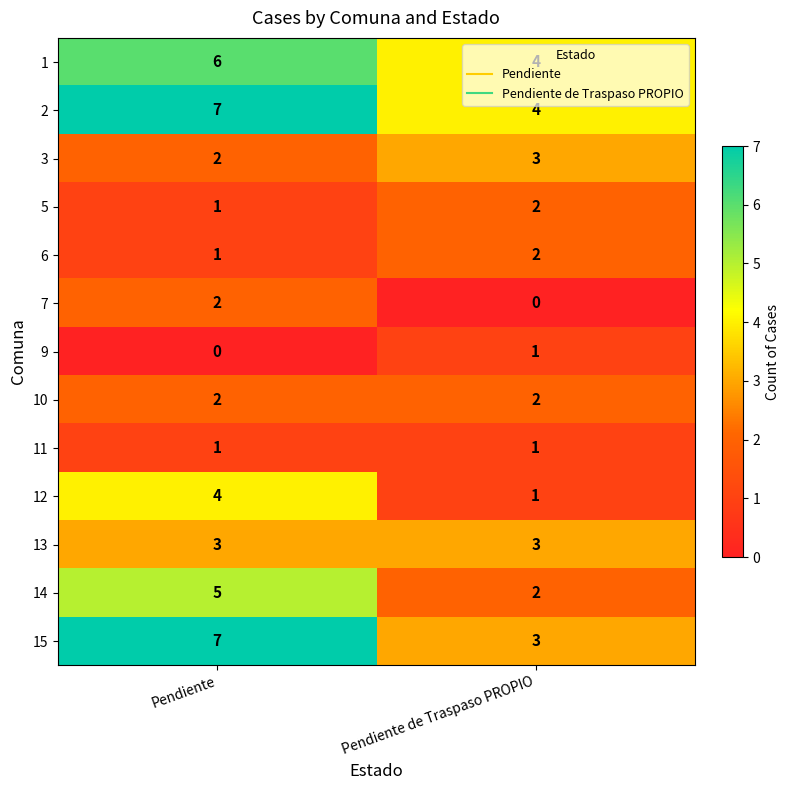

Which label corresponds to the largest value in the chart?

Pendiente